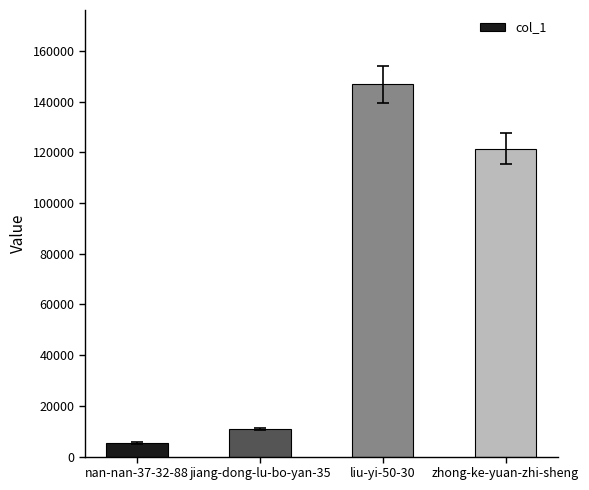

Where is the data nearest to the value 76070?

zhong-ke-yuan-zhi-sheng